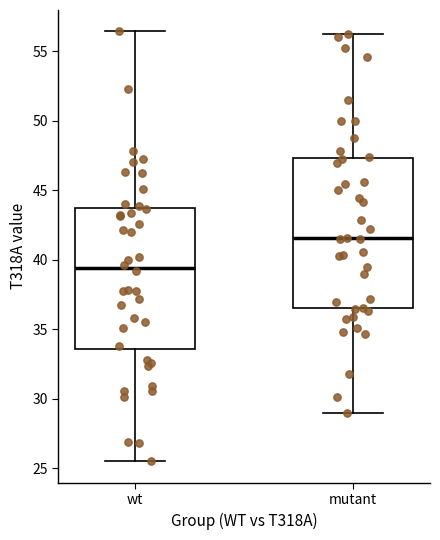

Reading left to right, read every box against the y-axis: the position of its median line, the range the box covers, and the ends of its whiskers. The values are not printed on the chart, so give them approximately, as read against the axis.

wt: median 39.5, box 33.5 to 43.5, whiskers 25.5 to 56.5
mutant: median 41.5, box 36.5 to 47.5, whiskers 29.0 to 56.5